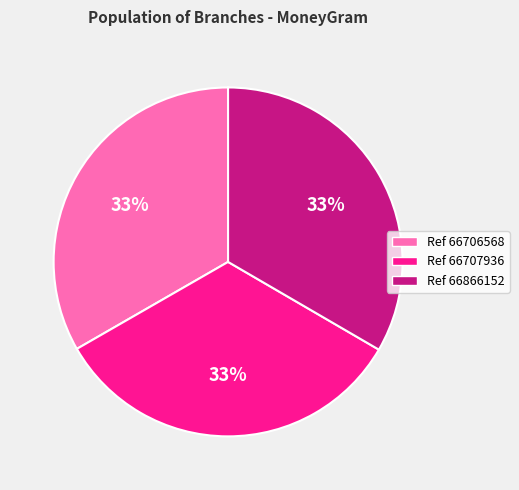

How many slices are in this pie chart?

3